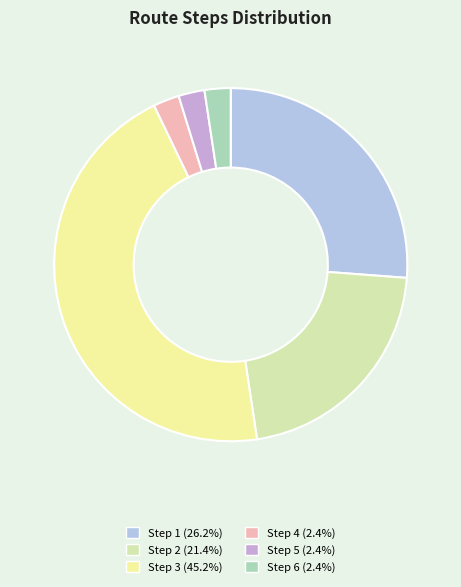

Does Step 1 account for over 50% of the chart?

No